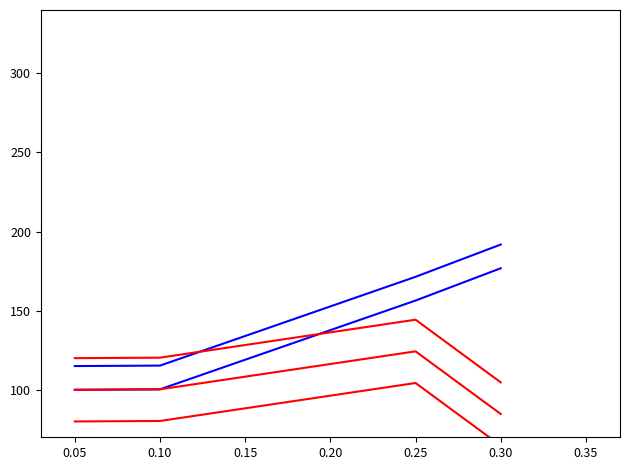

How many interior local peaks does the postLong_upper series have?

1